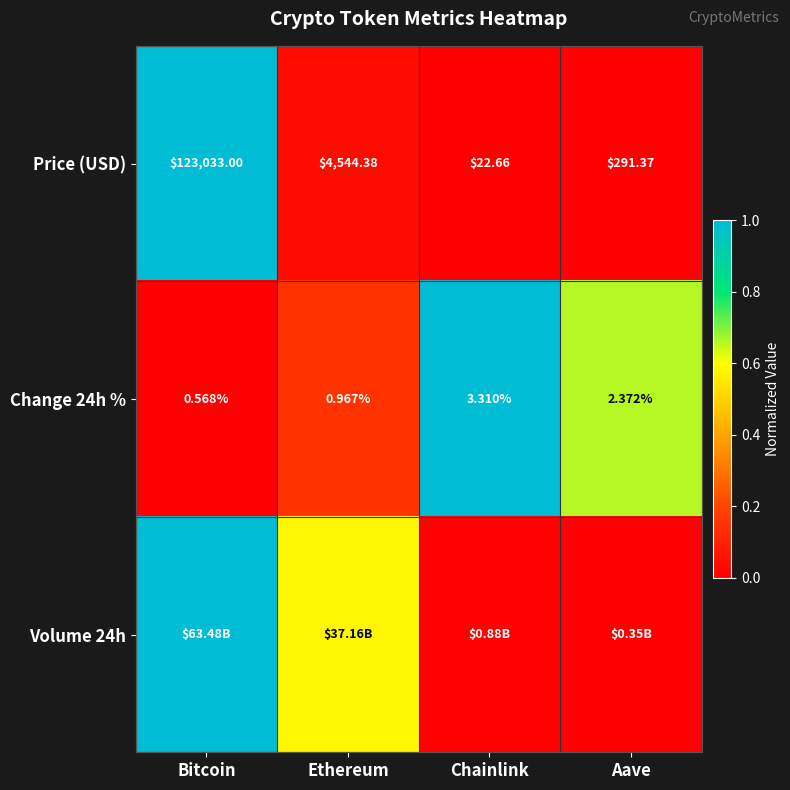

Where does the Price (USD) series first go above 4544?

Bitcoin